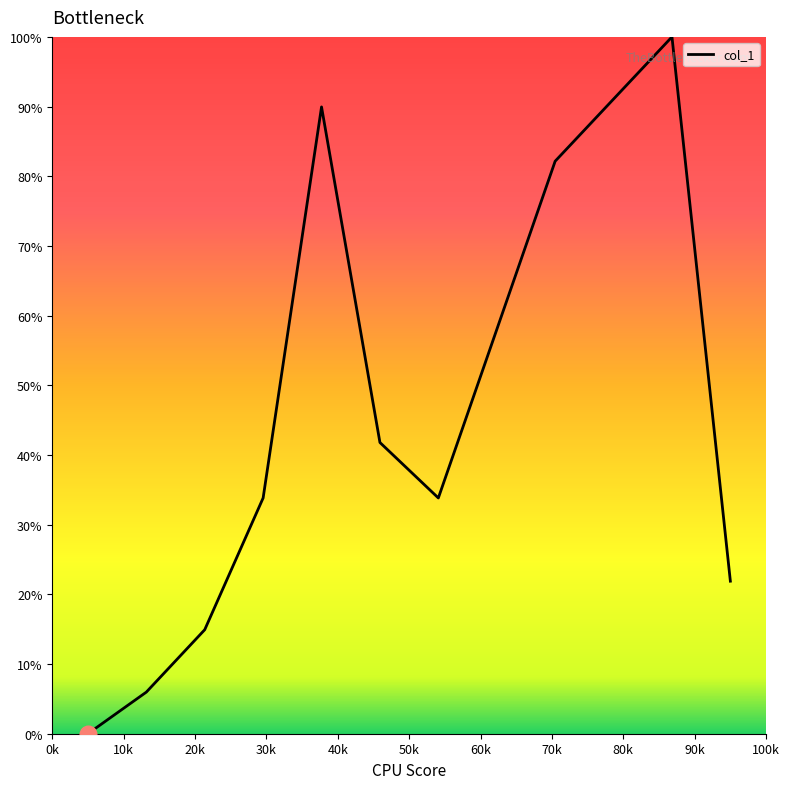

What is the greatest value displayed?

100.0